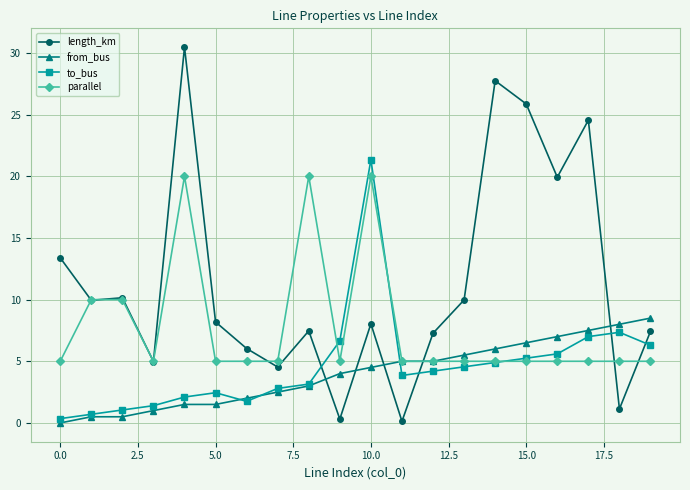

Which series has the largest total across all categories?

length_km